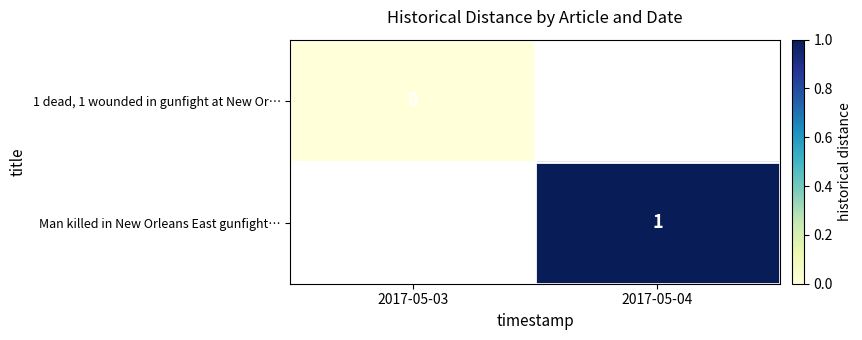

True or false: Man killed in New Orleans East gunfight… has a value of 0 at 2017-05-04.

False